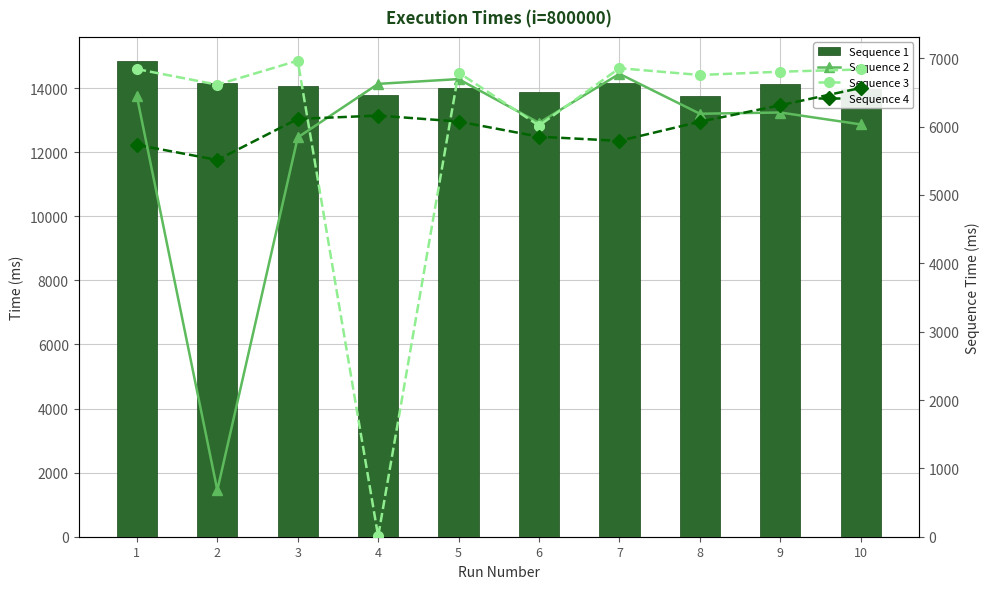

True or false: Sequence 2 has a value of 286 at 2.

False